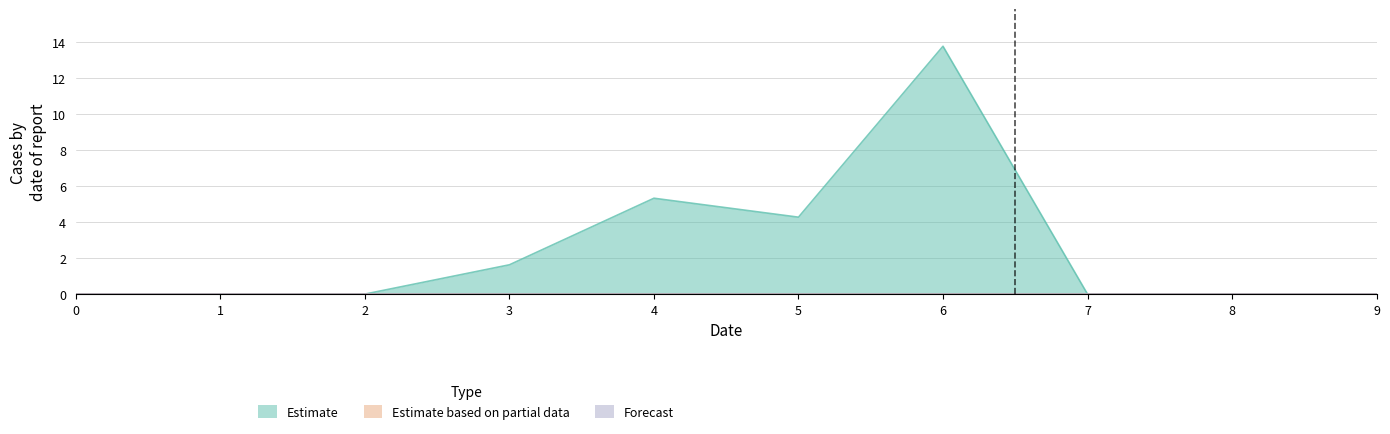

True or false: Estimate and Forecast intersect in this chart.

False